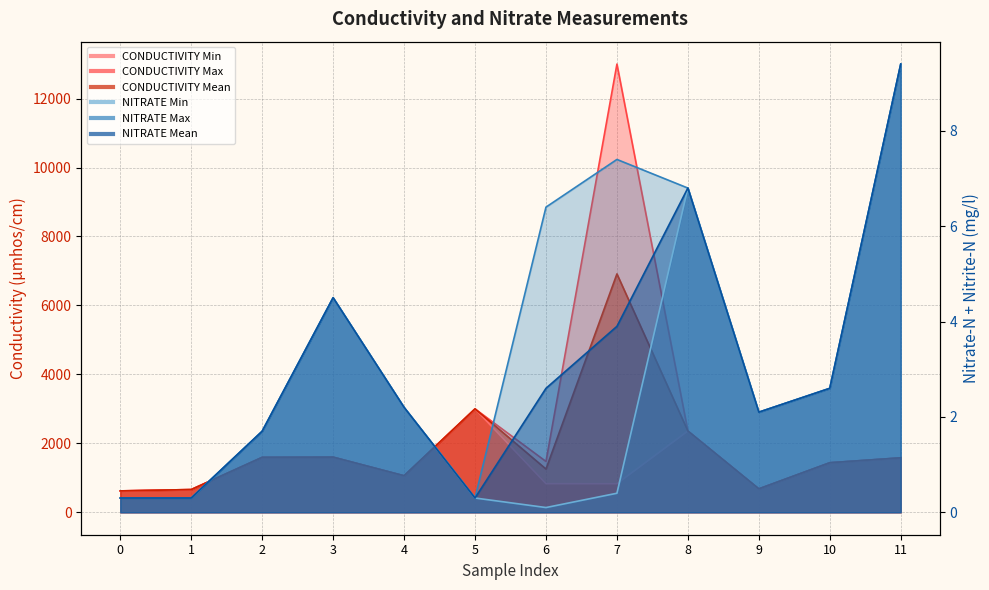

What is the difference between the CONDUCTIVITY Min values at 7 and 0?

207.0